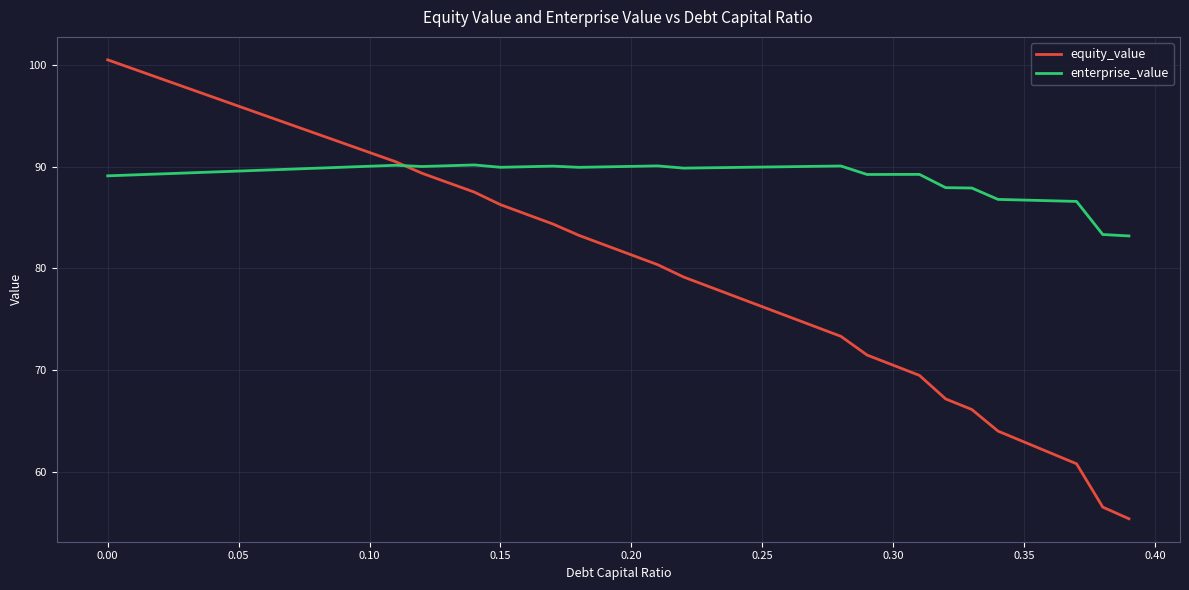

Rank the series by their maximum value, from highest to lowest.

equity_value, enterprise_value